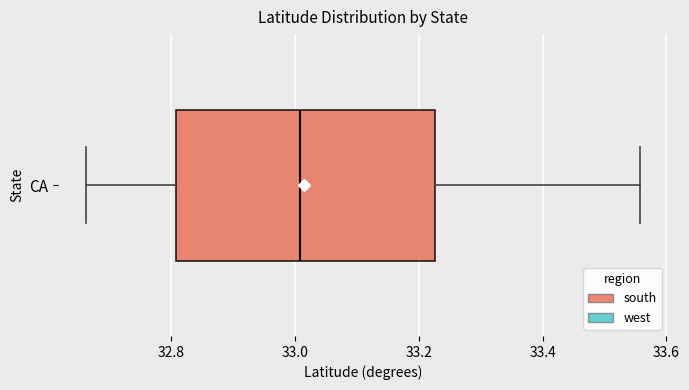

Read this box plot against the x-axis: the position of the median line, the range covered by the box, and the ends of both whiskers. The values are not printed on the chart, so give them approximately, as read against the axis.

median 33.00, box 32.80 to 33.22, whiskers 32.66 to 33.56